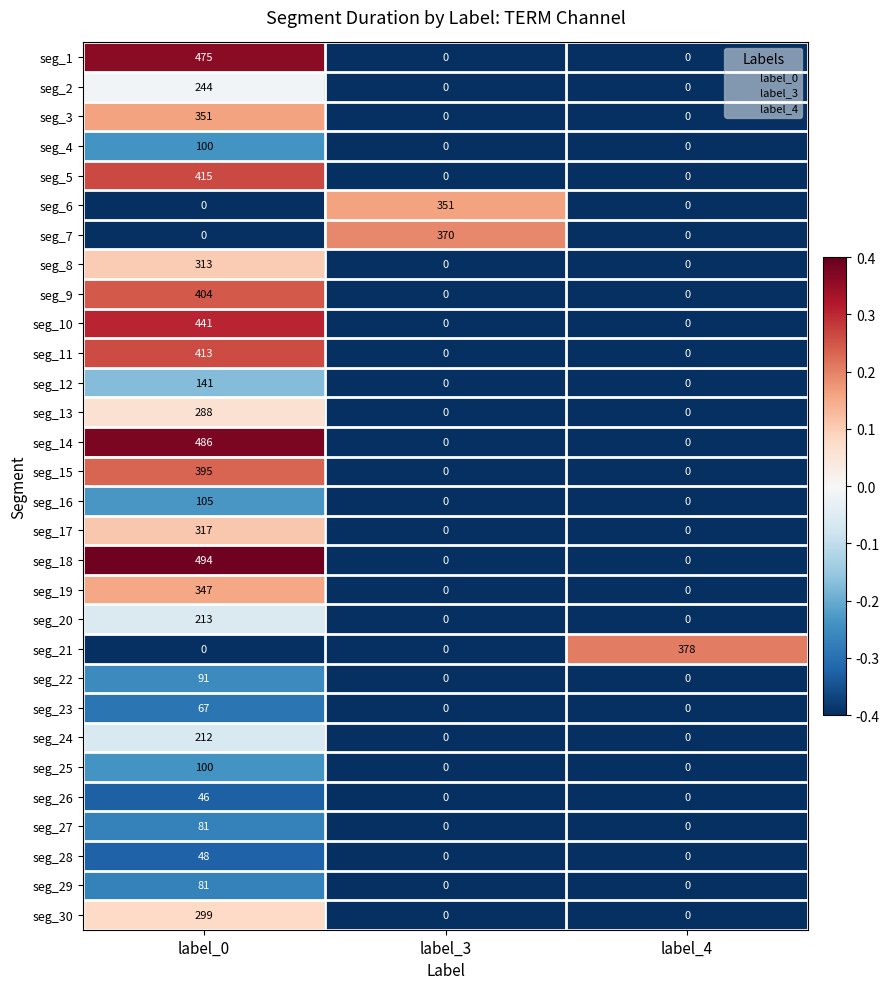

What is the maximum value shown in the chart?

494